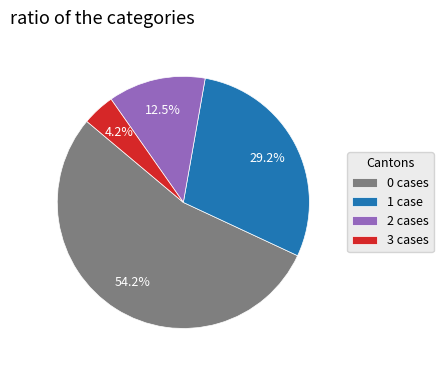

Which slice is the largest?

0 cases